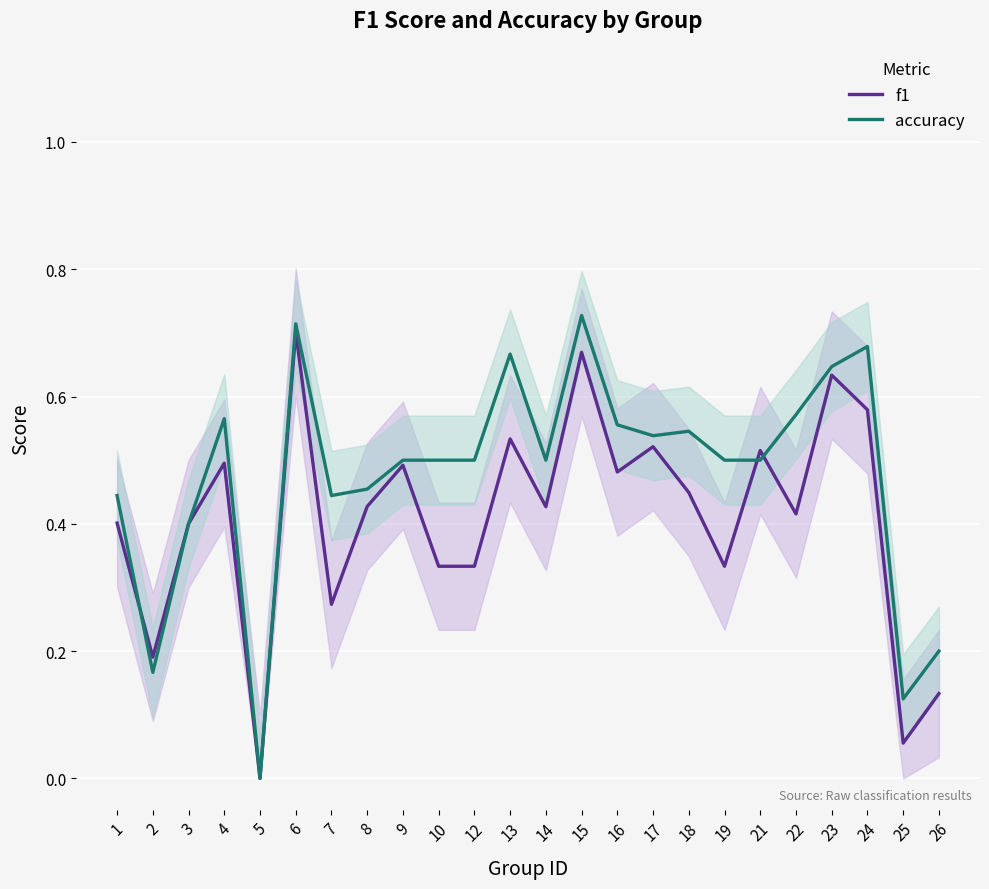

At which label is f1 closest to 0?

5